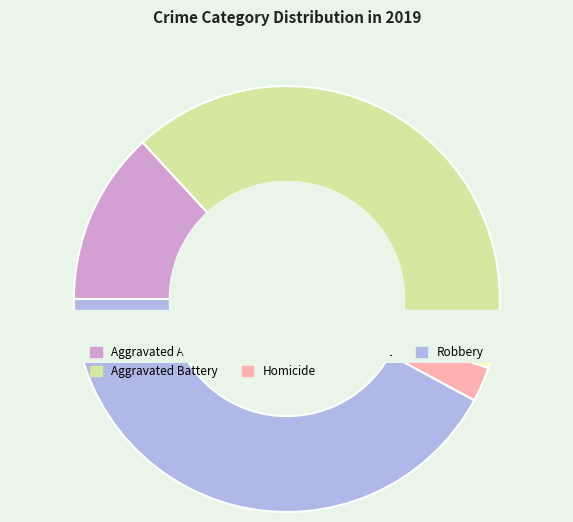

Rank the categories by value from highest to lowest.

Robbery, Aggravated Battery, Aggravated Assault, Criminal Sexual Assault, Homicide